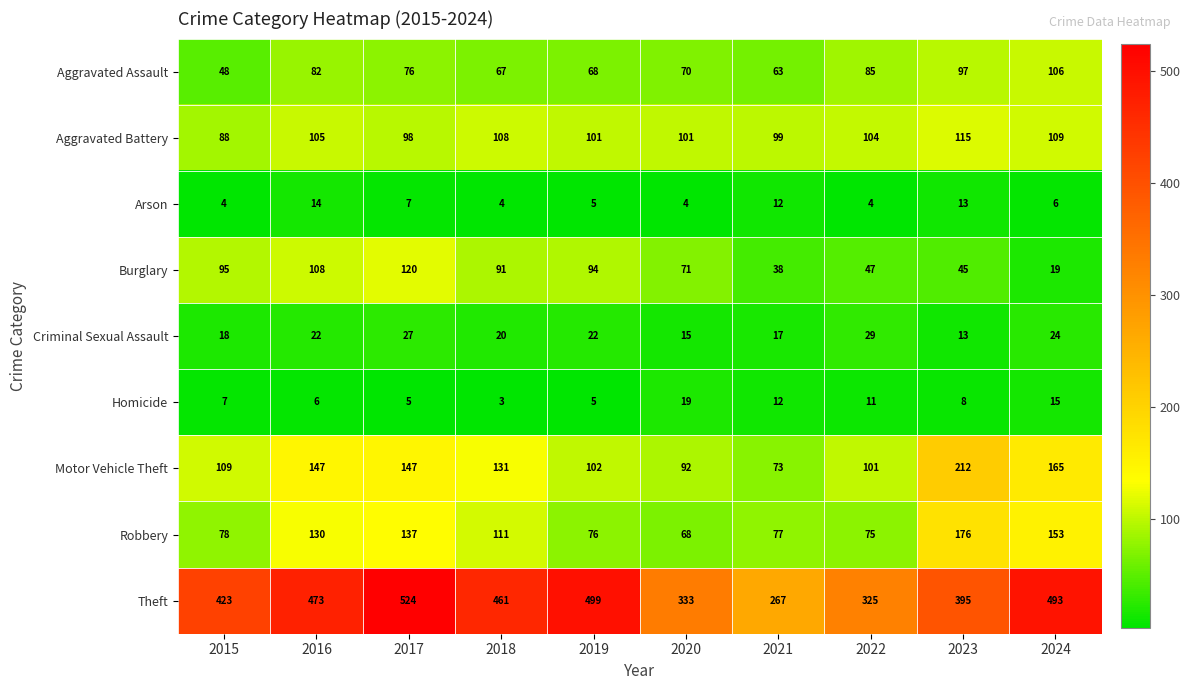

List the series in order of their peak value, highest first.

Theft, Motor Vehicle Theft, Robbery, Burglary, Aggravated Battery, Aggravated Assault, Criminal Sexual Assault, Homicide, Arson